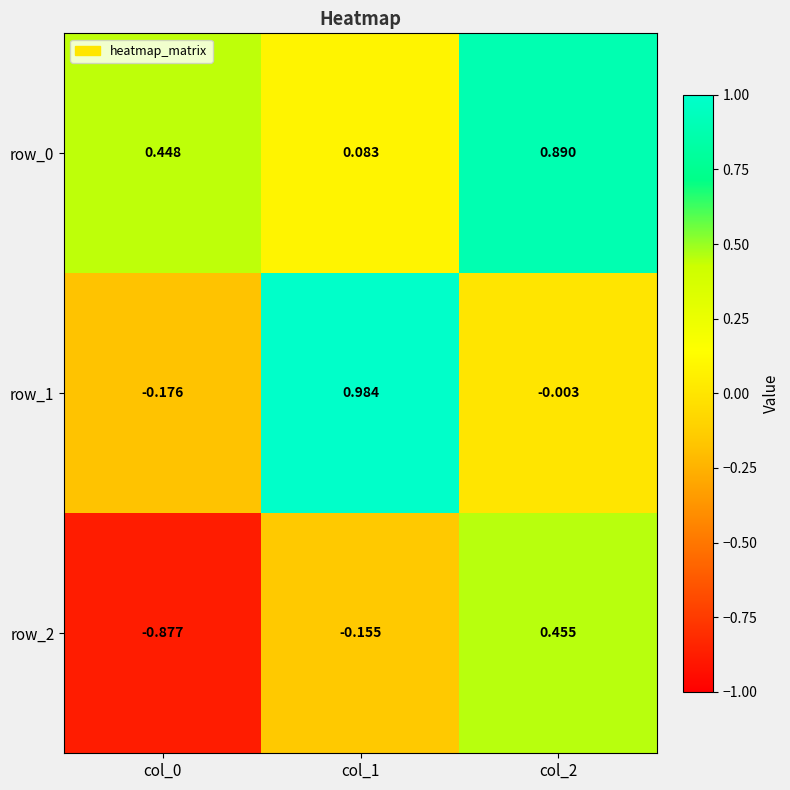

Is the value of row_2 at col_0 greater than the value of row_1 at col_1?

No